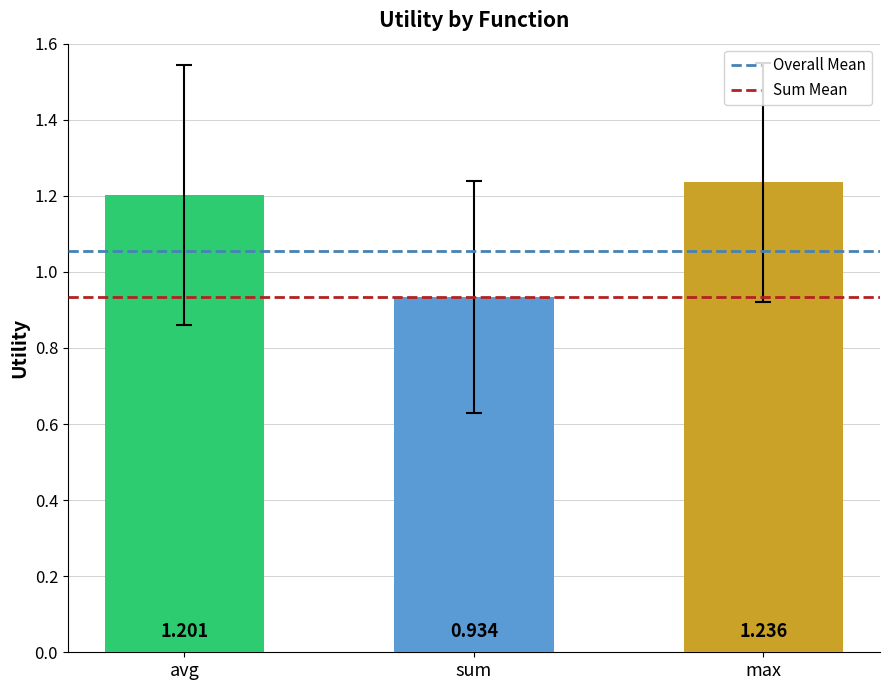

What is the label of the 2nd bar from the right?

sum